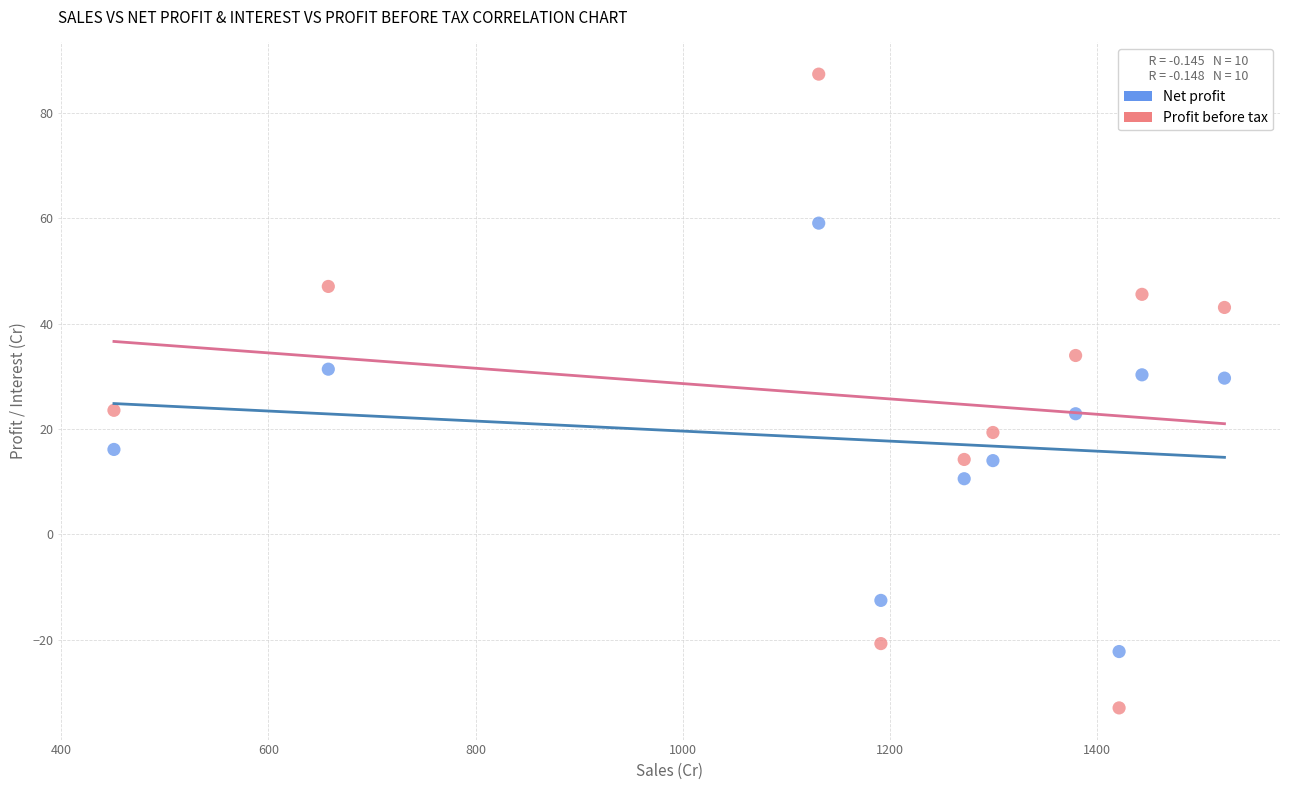

Which series reaches the maximum Y coordinate?

Profit before tax